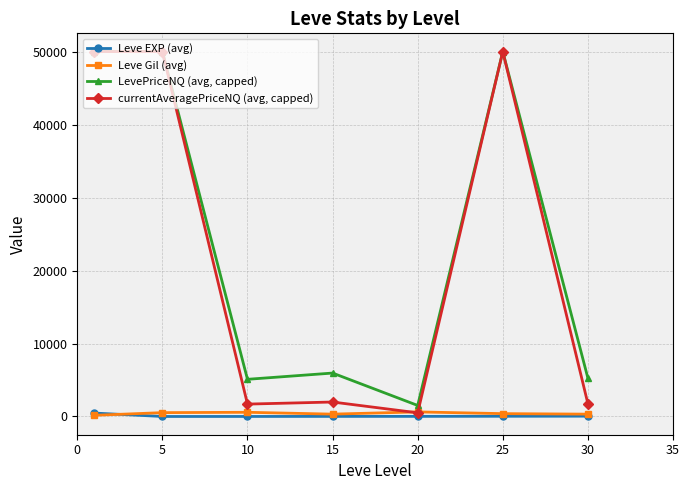

What are all the series names shown in the legend?

Leve EXP (avg), Leve Gil (avg), LevePriceNQ (avg, capped), currentAveragePriceNQ (avg, capped)